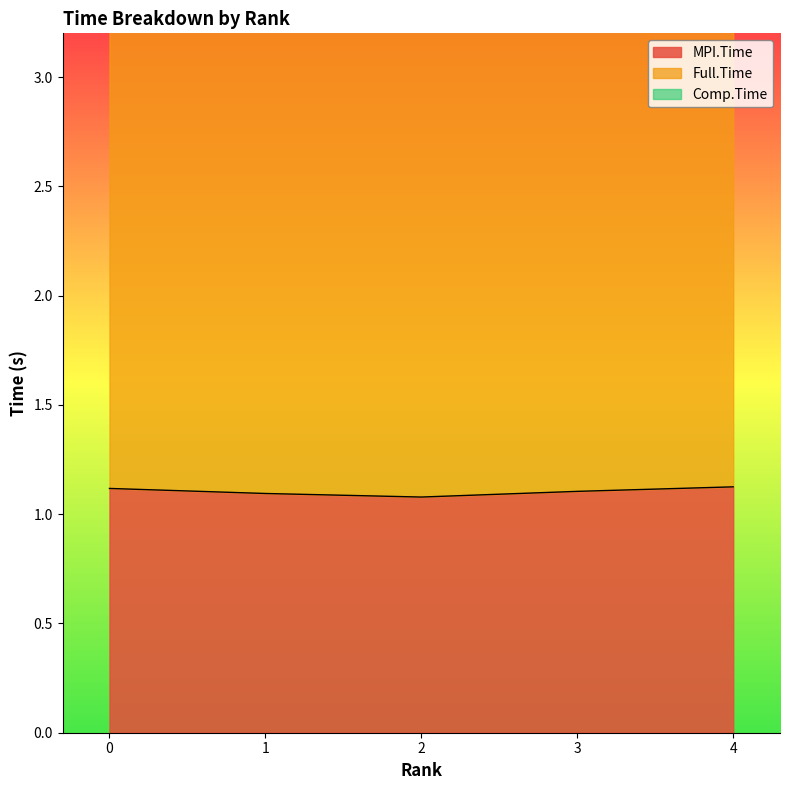

What is the maximum value shown in the chart?

4.9